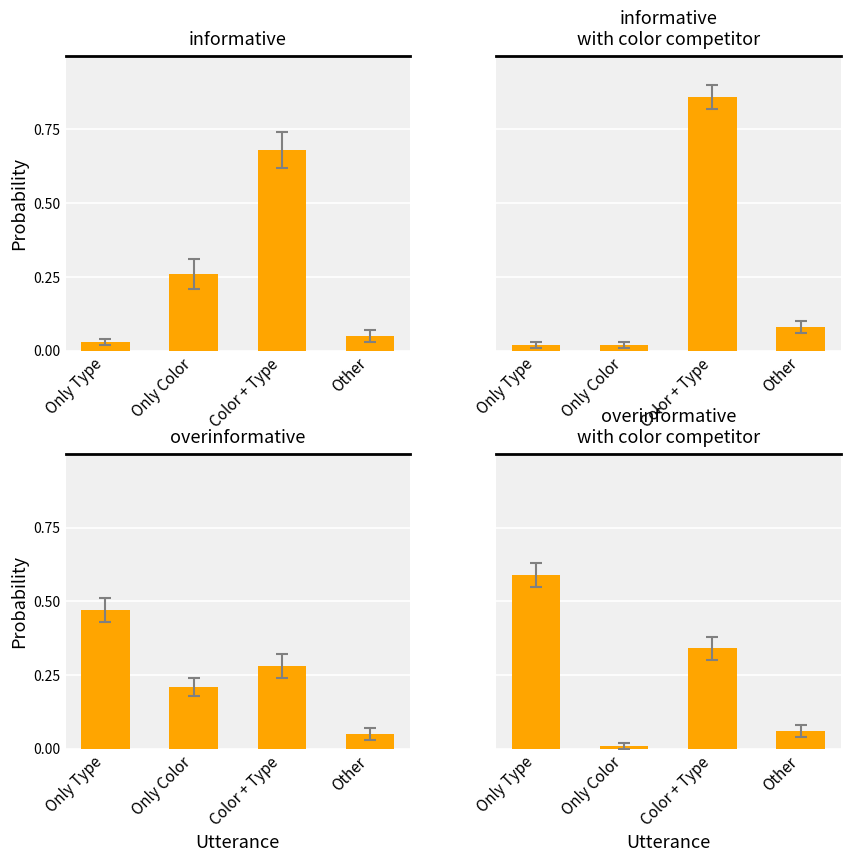

List the labels in order of value, smallest first.

Only Color, Other, Color + Type, Only Type